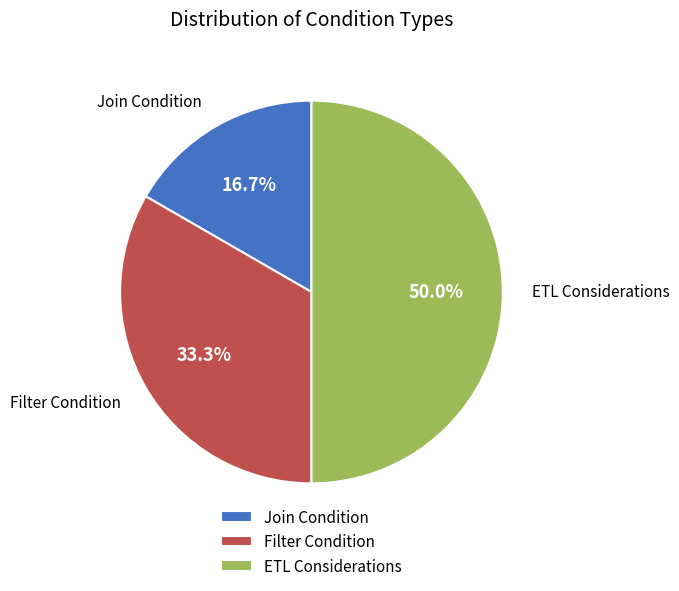

True or false: Filter Condition accounts for 33% of the total.

True